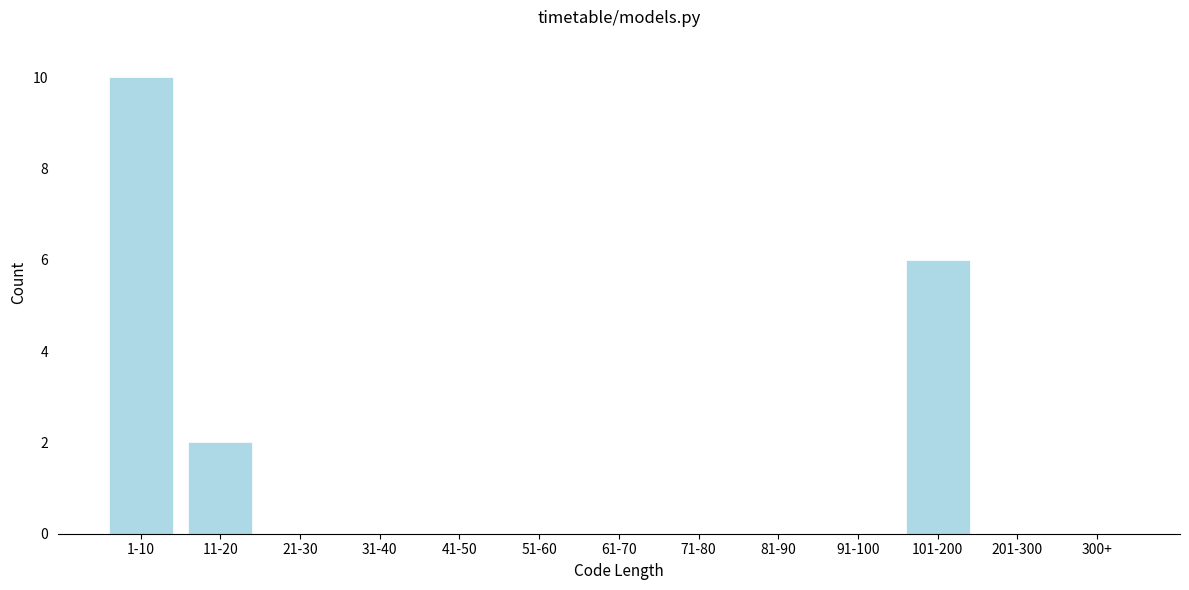

Reading left to right, what are all the values shown in this chart?

1-10=10	11-20=2	21-30=0	31-40=0	41-50=0	51-60=0	61-70=0	71-80=0	81-90=0	91-100=0	101-200=6	201-300=0	300+=0